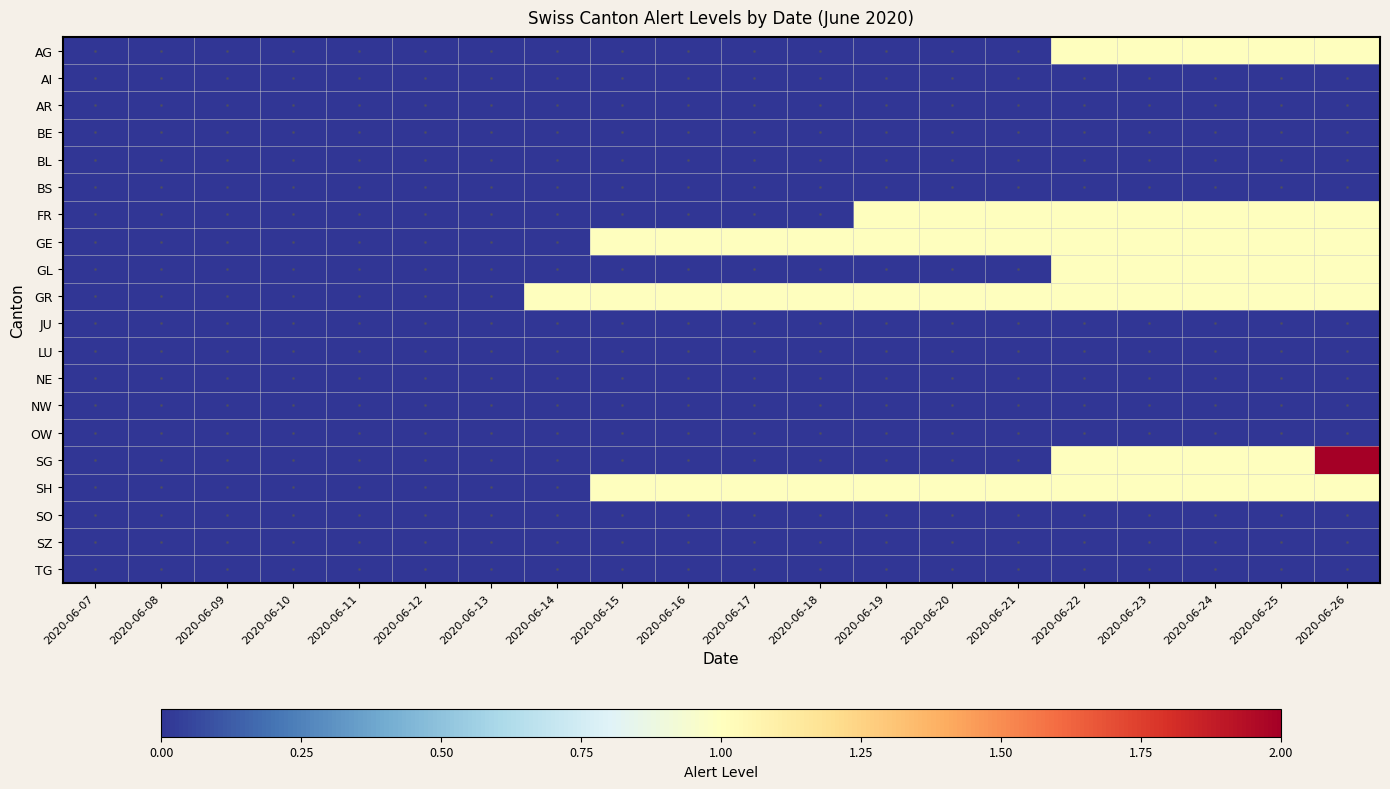

Between 2020-06-18 and 2020-06-24, which is larger?

2020-06-24